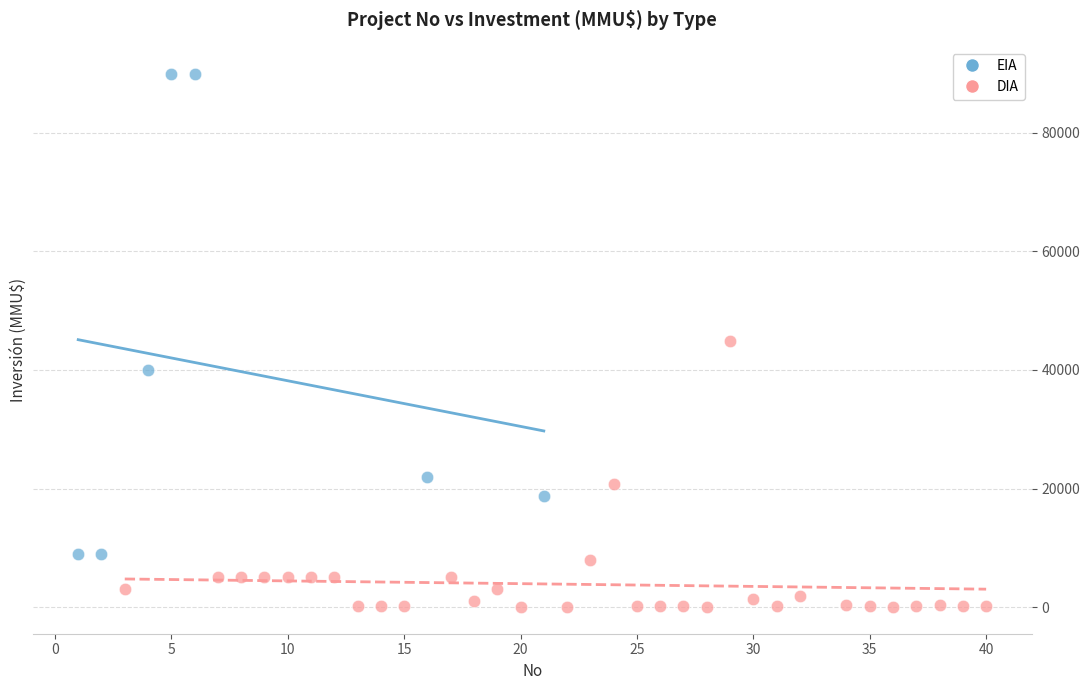

Which series contains the highest Y value?

EIA